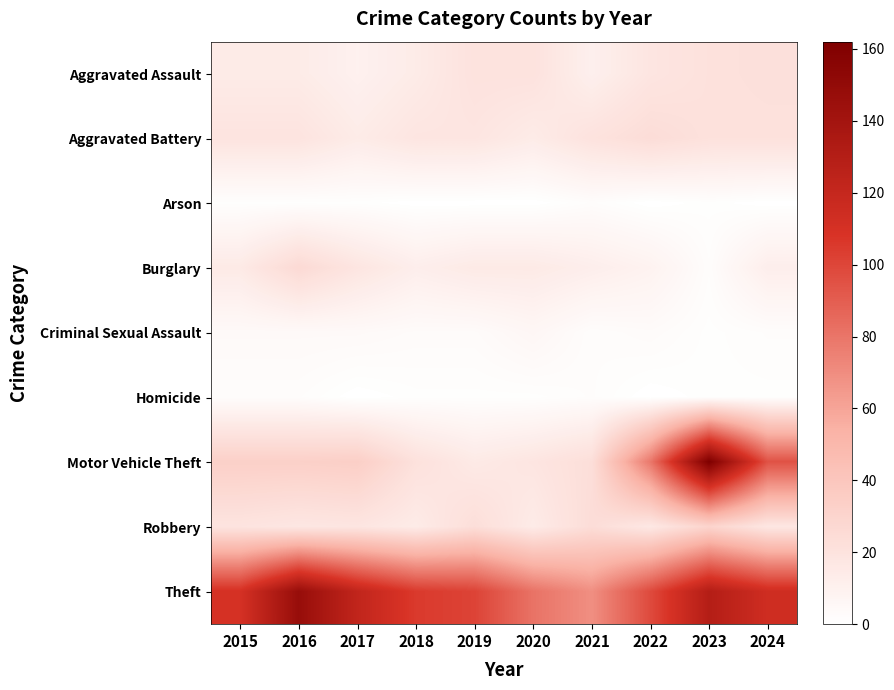

Which has a higher value, 2020 or 2019?

2020